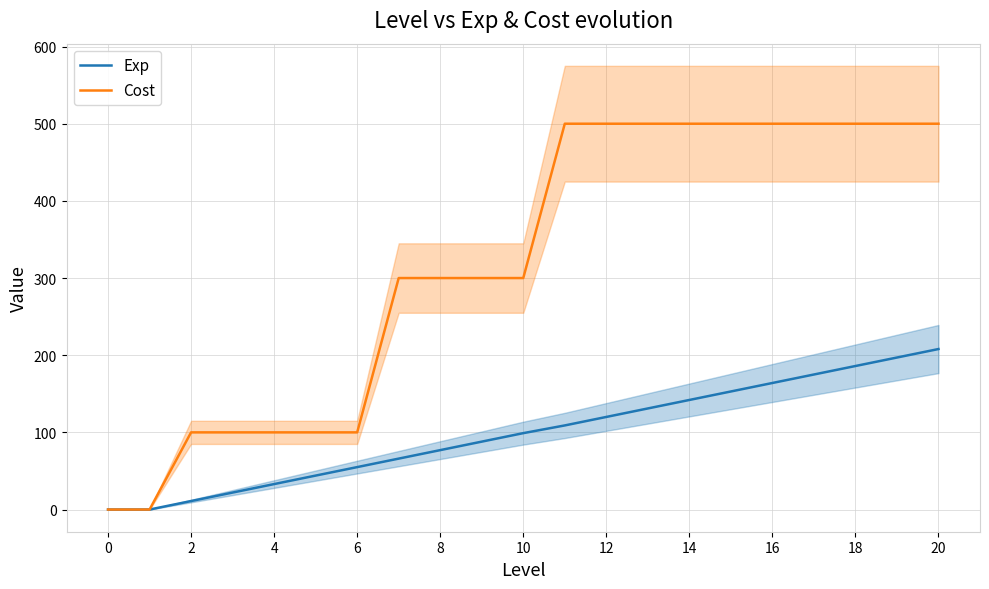

Reading right to left, list all the values displayed in this chart.

Exp: 208	197	186	175	164	153	142	131	120	109	99	88	77	66	55	44	33	22	11	0	0
Cost: 500	500	500	500	500	500	500	500	500	500	300	300	300	300	100	100	100	100	100	0	0